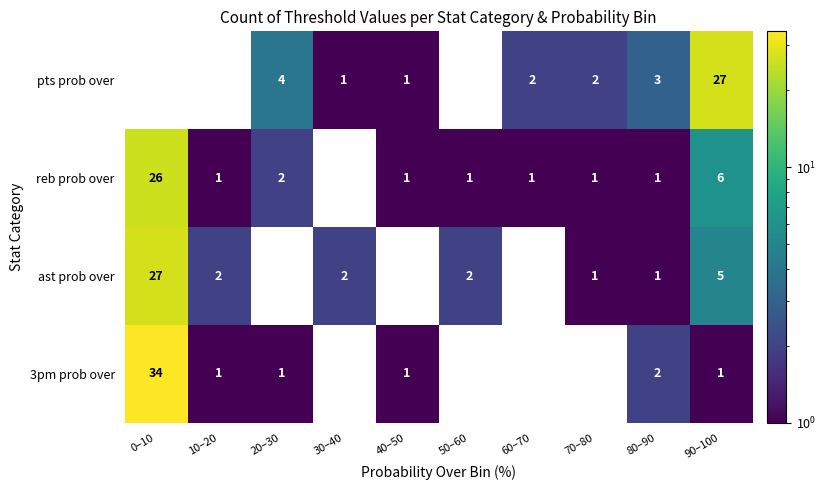

True or false: pts prob over has a value of 0 at 30–40.

False